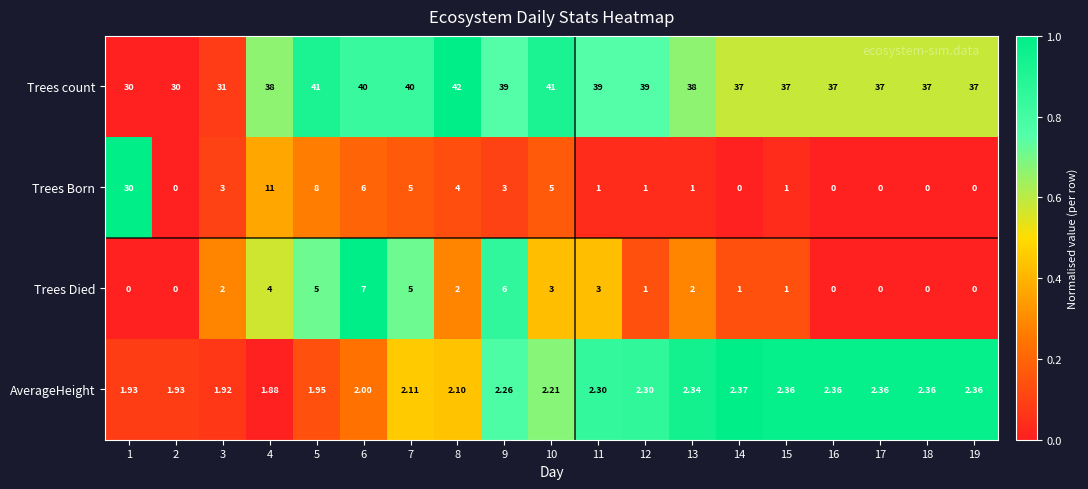

How many data points does each series have?

19